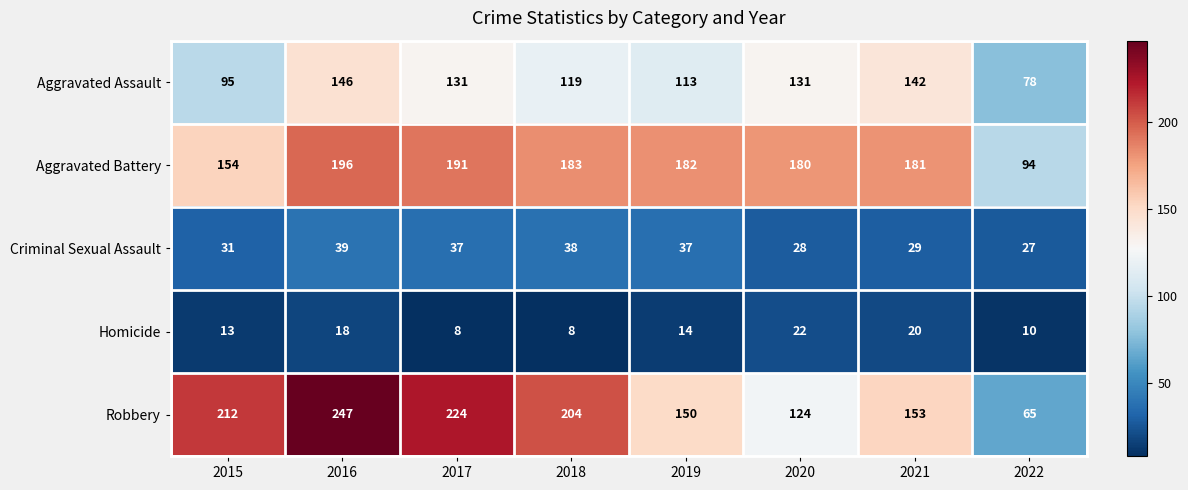

Which series has the largest range (max minus min)?

Robbery